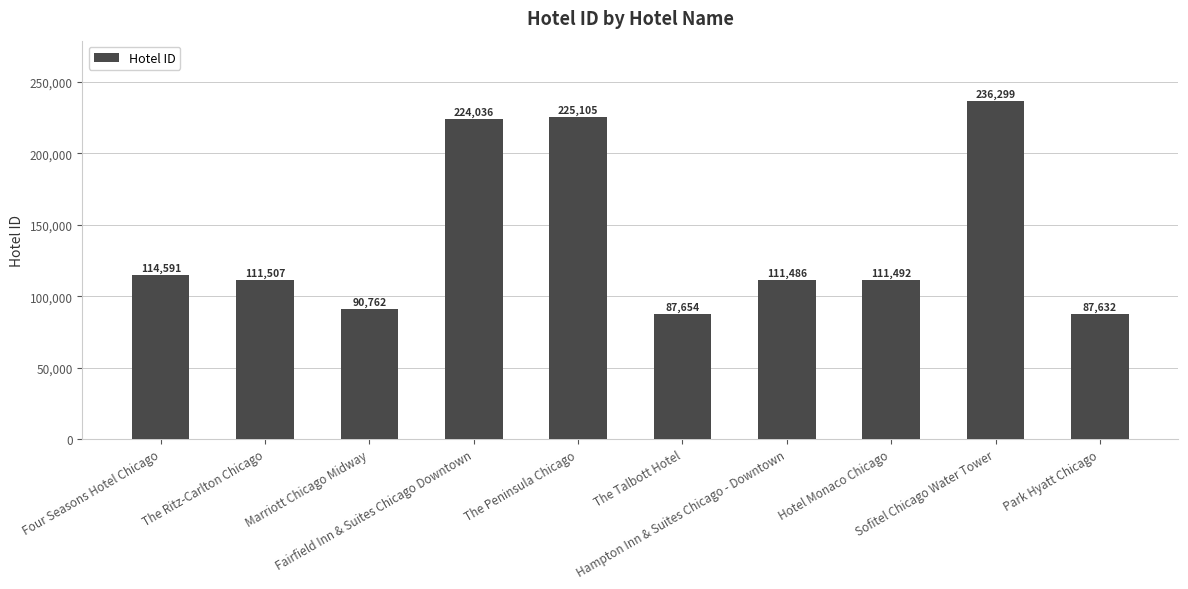

Between Four Seasons Hotel Chicago and The Talbott Hotel, which is larger?

Four Seasons Hotel Chicago